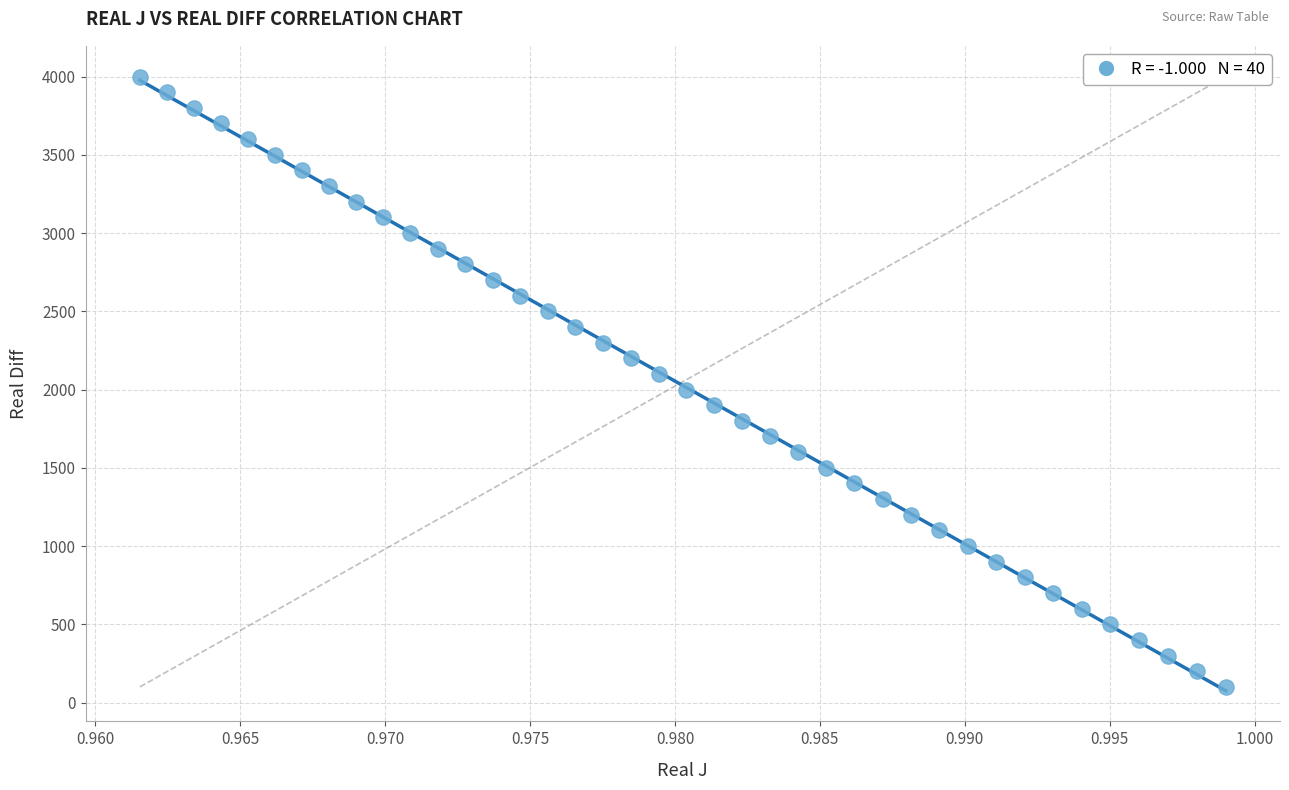

What is the range of Y values (max minus min)?

3900